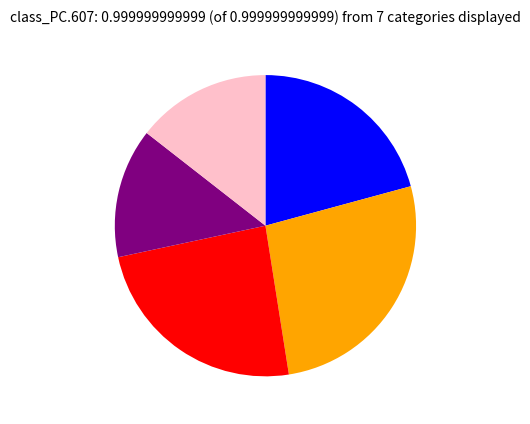

Does any single category account for the majority?

No